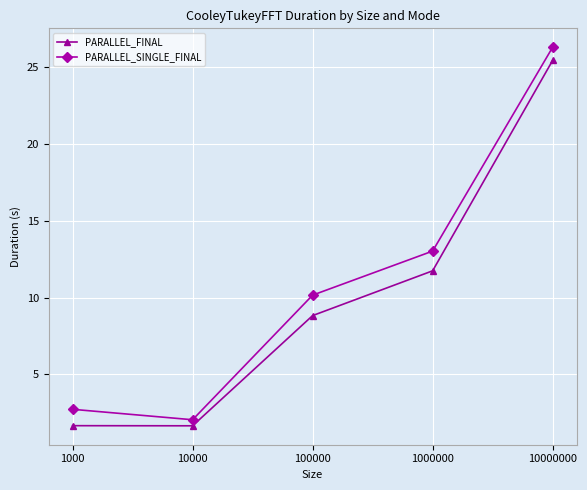

What is the total value across all series at 1000?

4.4